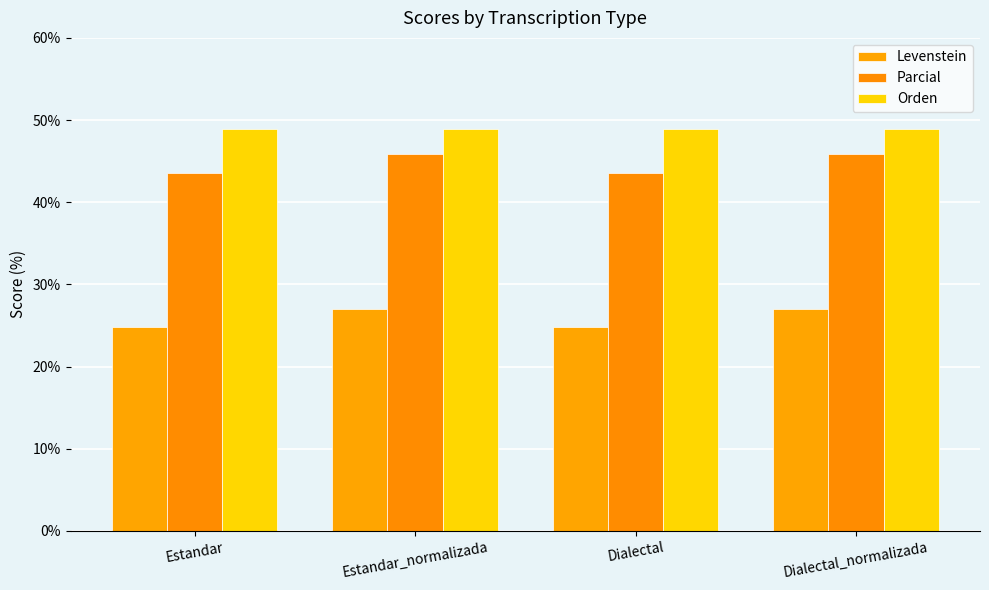

What are all the series names shown in the legend?

Levenstein, Parcial, Orden